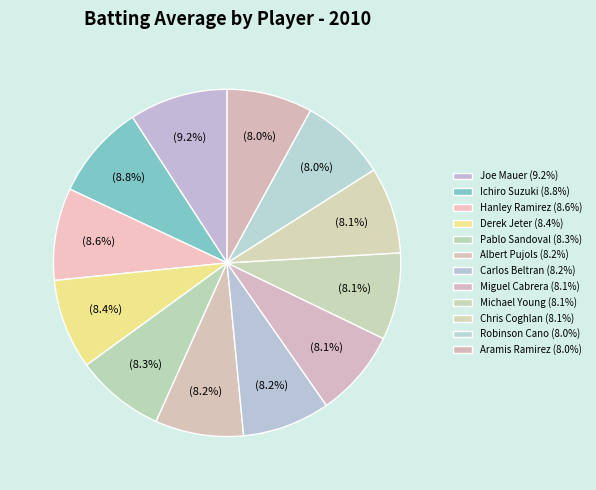

To the nearest percent, what is the average slice percentage?

8%